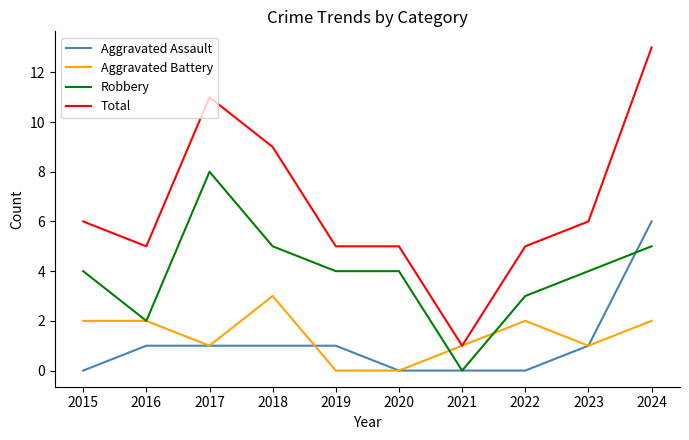

True or false: Aggravated Battery has a value of 0 at 2017.

False